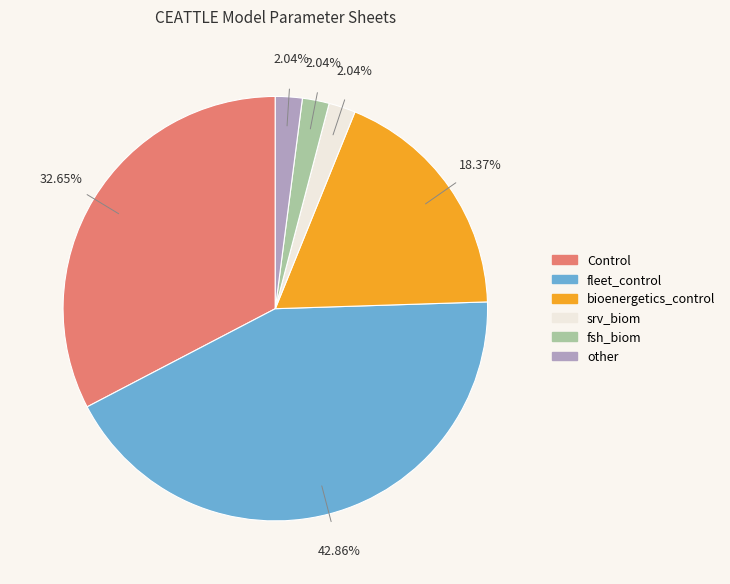

What percentage is the srv_biom slice, to the nearest percent?

2%